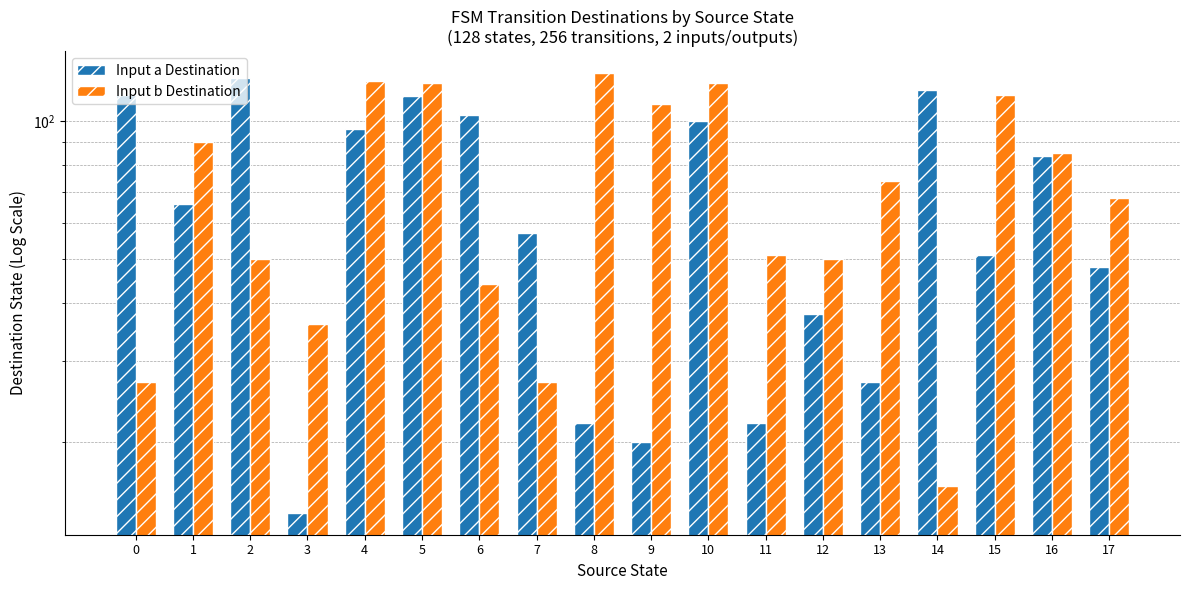

How many data points in Input a Destination are less than 66?

9